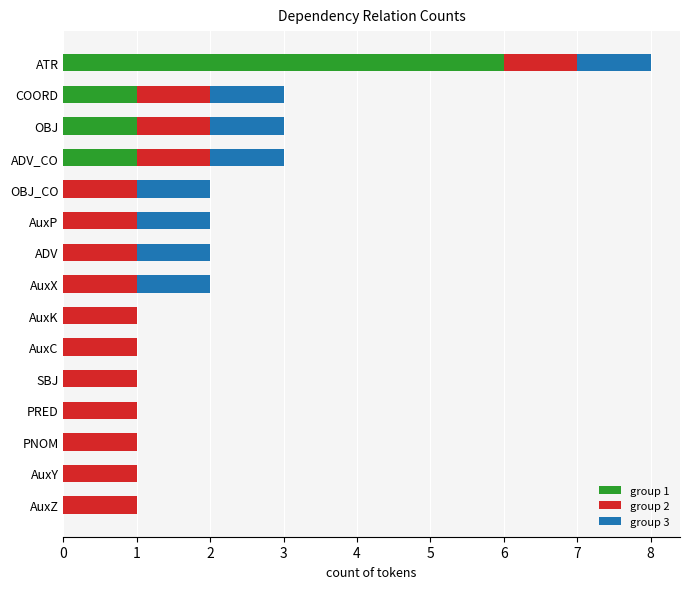

The group 1 series shows -4 at AuxK. True or false?

False